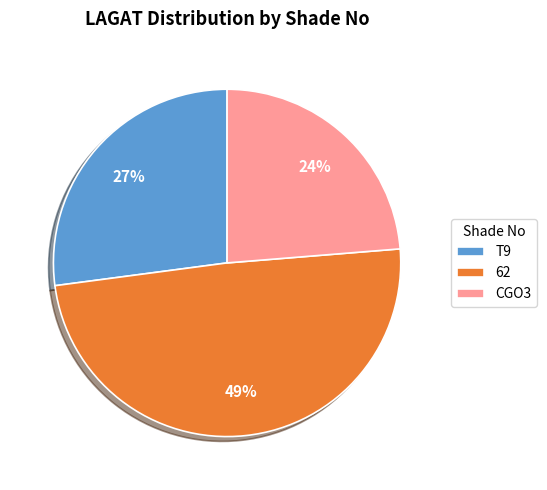

To the nearest percent, what is the average slice percentage?

33%